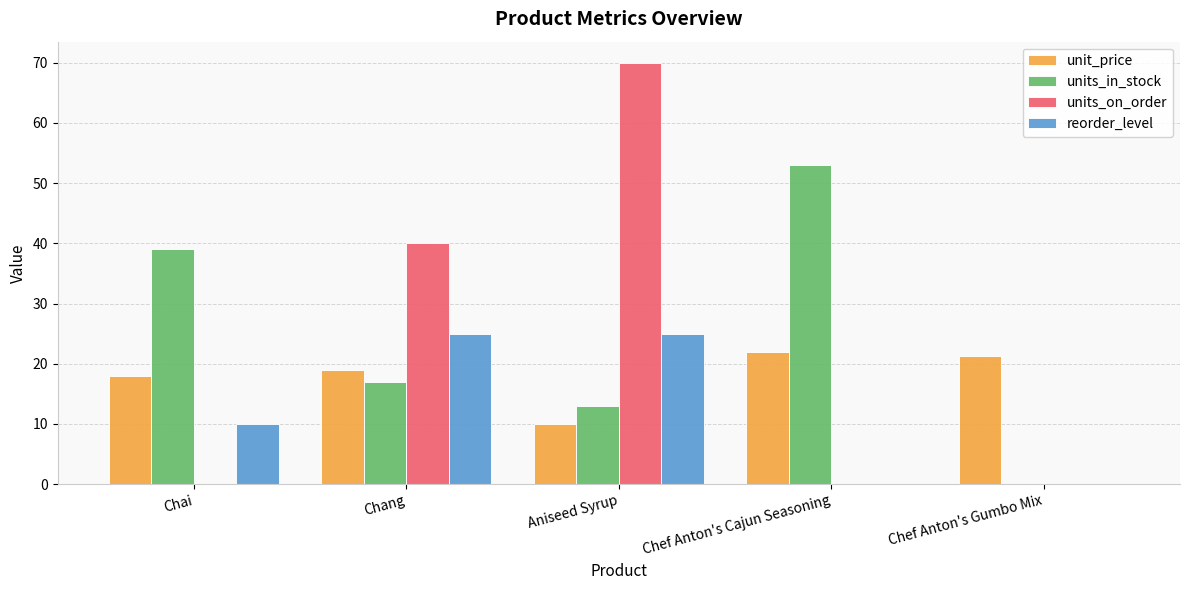

Reading left to right, extract all data points from this chart.

unit_price: 18.0	19.0	10.0	22.0	21.4
units_in_stock: 39.0	17.0	13.0	53.0	0.0
units_on_order: 0.0	40.0	70.0	0.0	0.0
reorder_level: 10.0	25.0	25.0	0.0	0.0